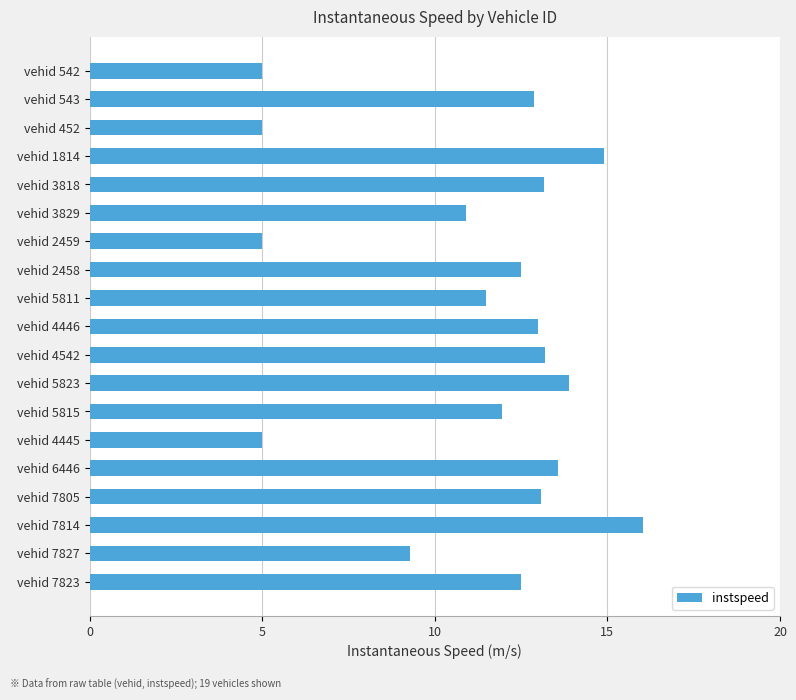

Approximately how many times larger is the value at vehid 7823 compared to vehid 3818?

1.0